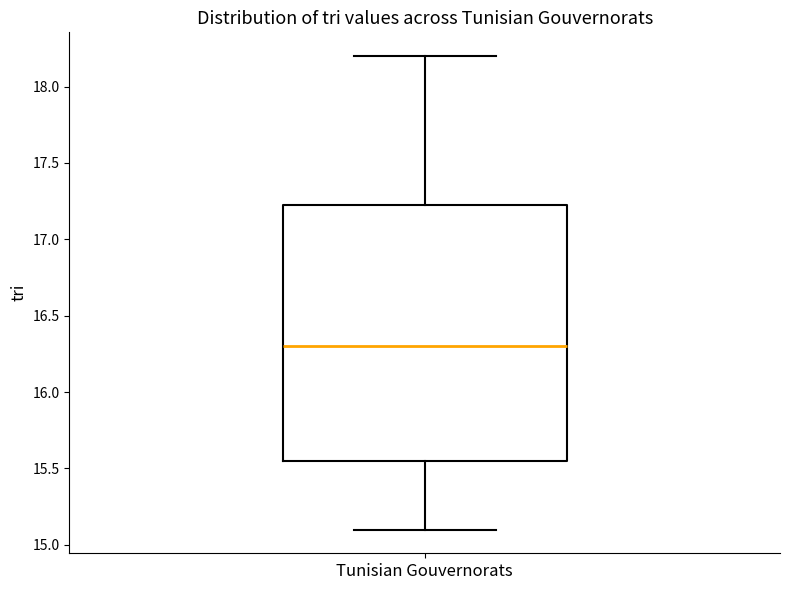

Read this box plot against the y-axis: the position of the median line, the range covered by the box, and the ends of both whiskers. The values are not printed on the chart, so give them approximately, as read against the axis.

median 16.30, box 15.55 to 17.25, whiskers 15.10 to 18.20